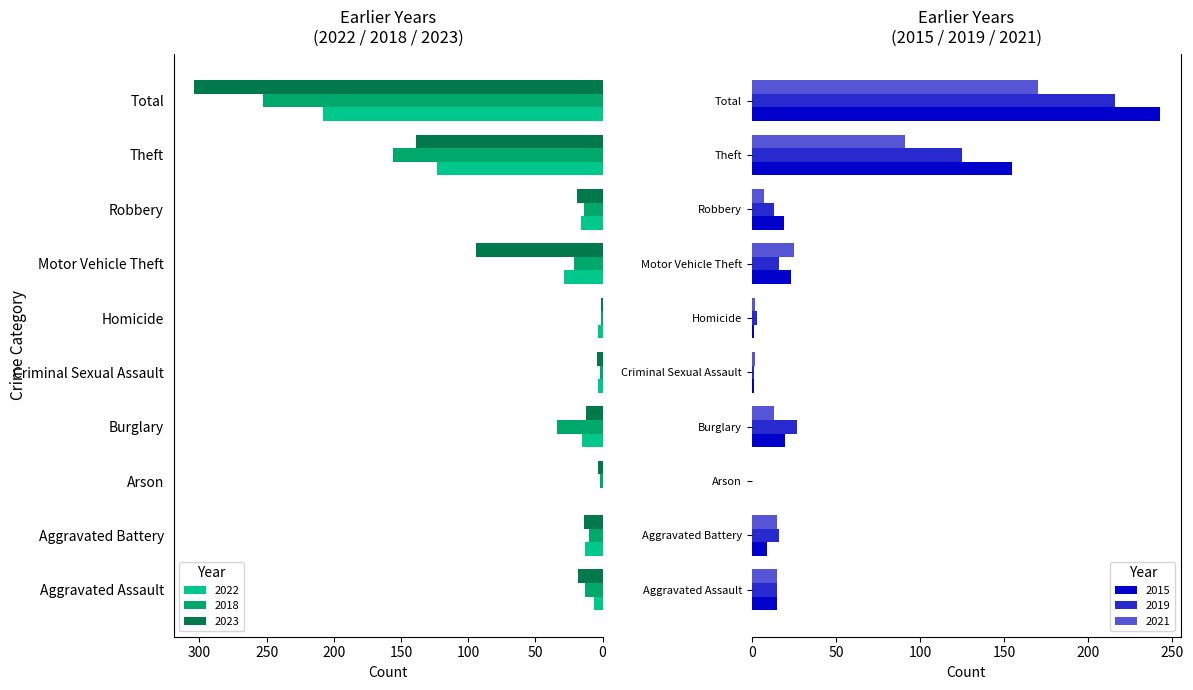

At which category does the chart reach its peak across all series?

Total